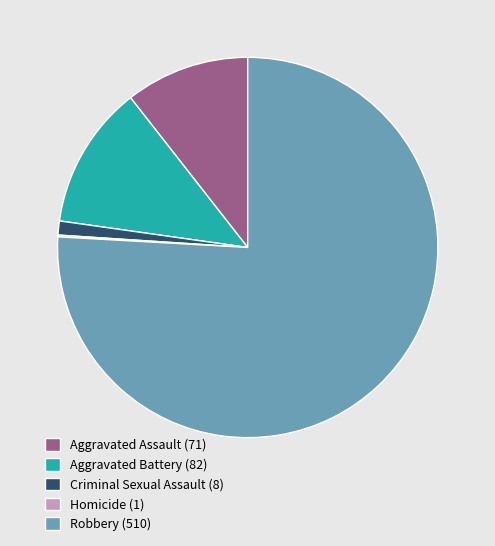

What is the largest slice in the pie chart?

Robbery (510)